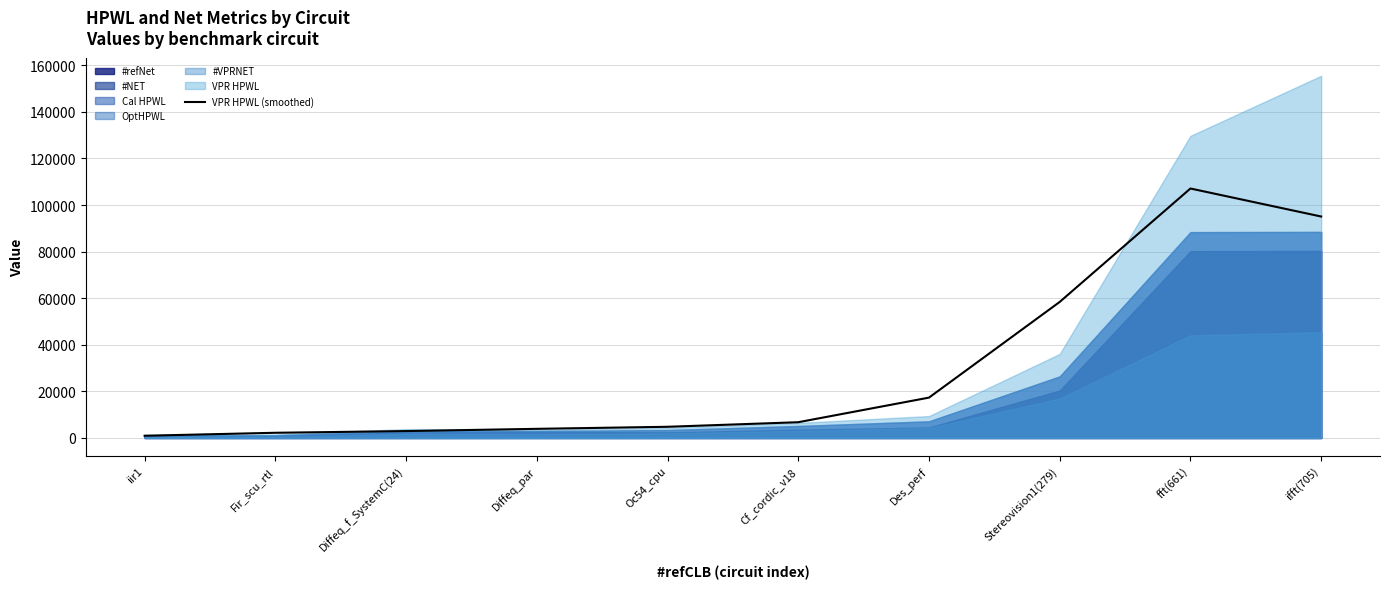

Is it true that the value at Diffeq_f_SystemC(24) is 5048.7?

False